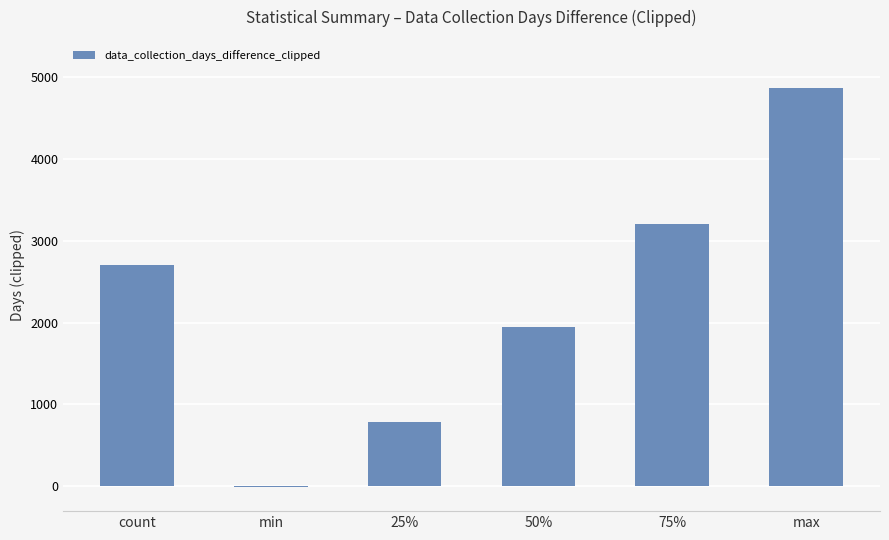

Where is the data nearest to the value 2431?

count